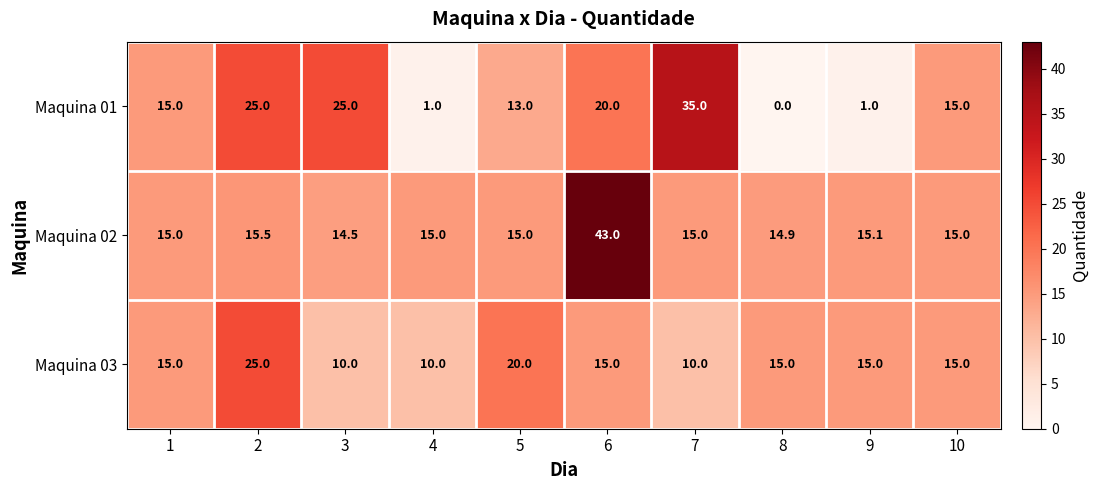

Which series has the largest total across all categories?

Maquina 02